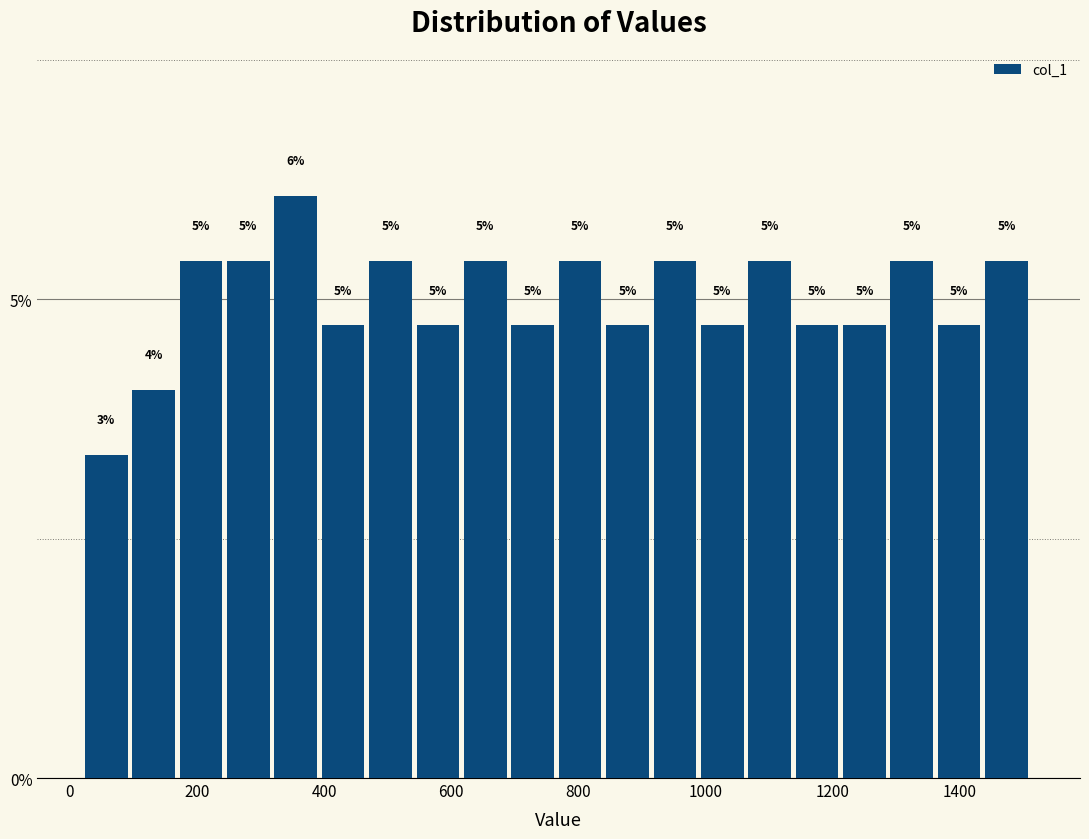

Read against the x-axis, roughly where is the centre of the tallest bar?

360